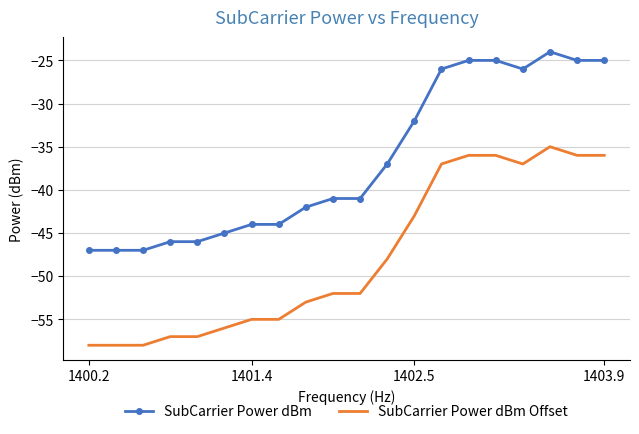

True or false: SubCarrier Power dBm and SubCarrier Power dBm Offset cross at least once.

False